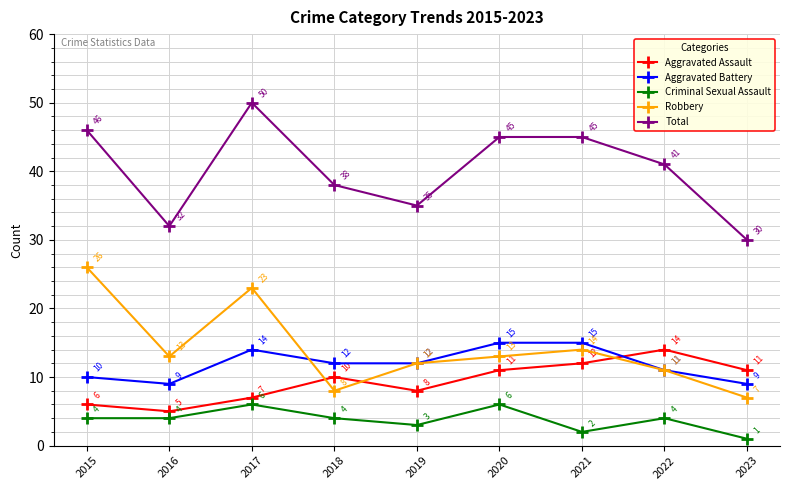

True or false: Aggravated Assault has a value of 2 at 2019.

False